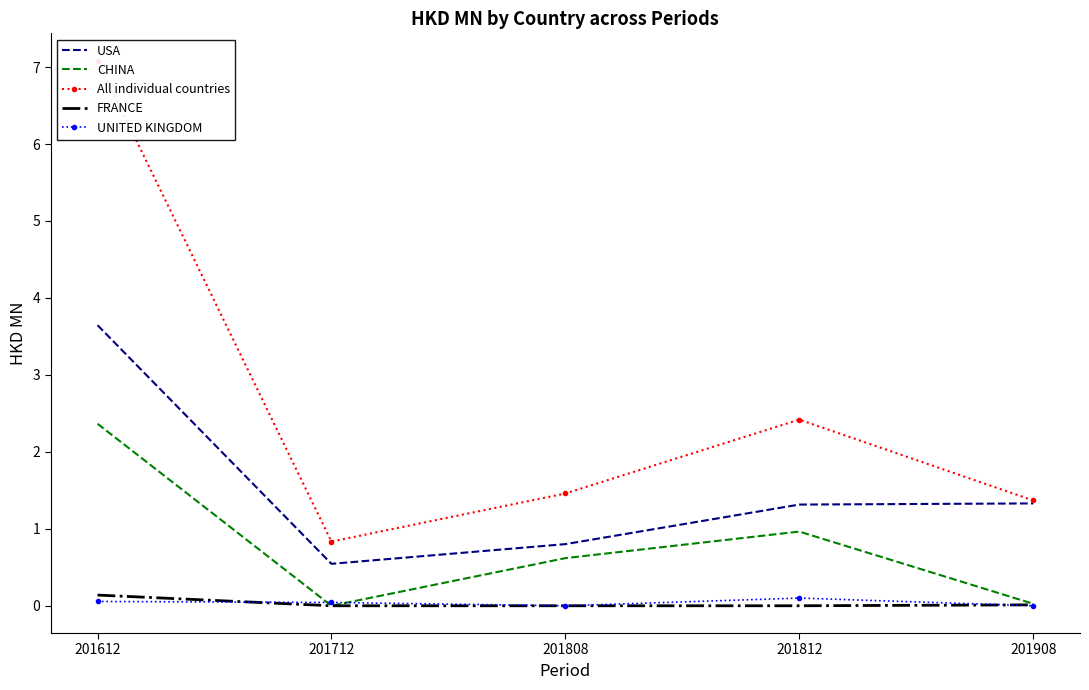

Between 201612 and 201812, which is larger?

201612